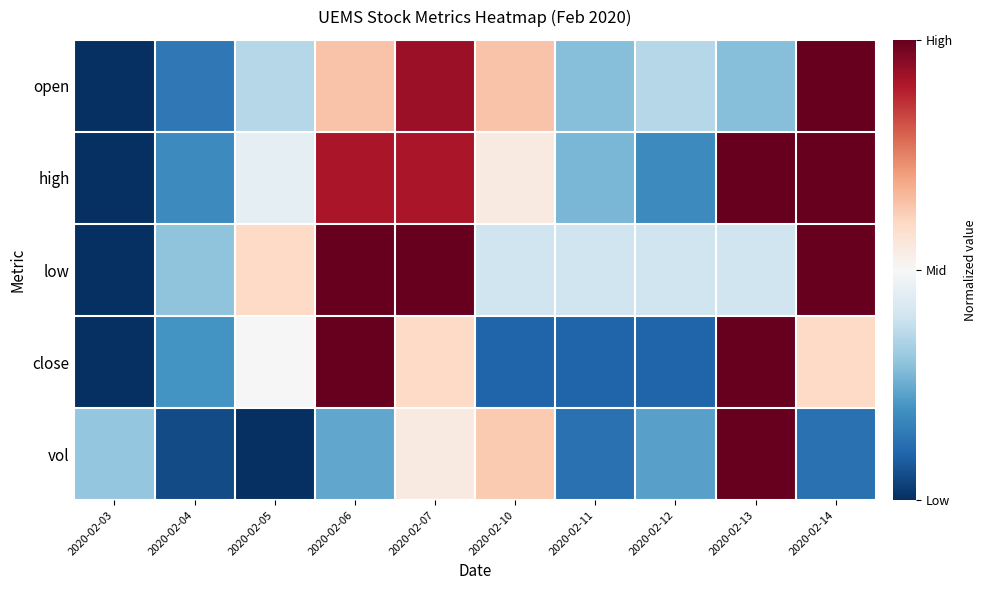

How many series are shown in this chart?

5